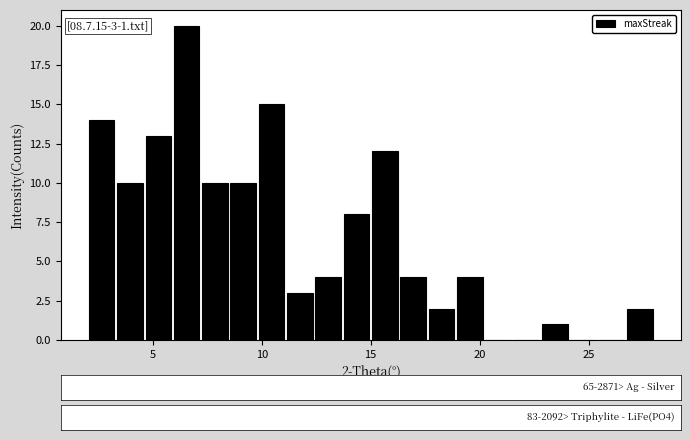

Around what value on the x-axis is the tallest bar? Give the approximate position of its centre, as read against the axis.

6.5